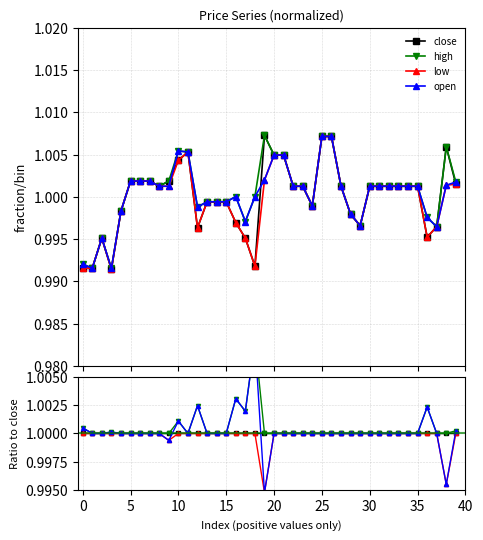

At how many categories does at least one series exceed 0?

40